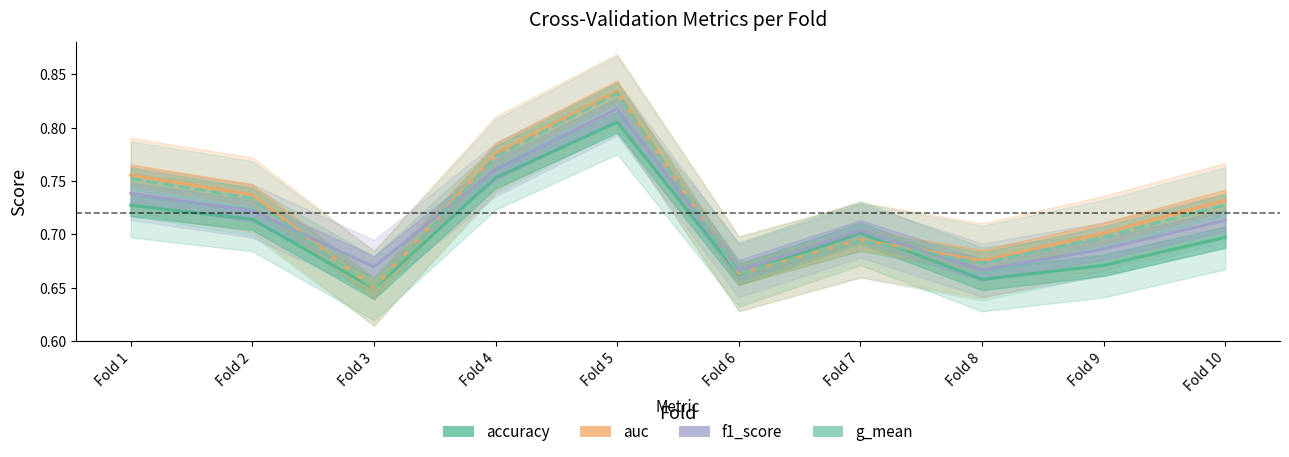

Reading left to right, what are all the values shown in this chart?

accuracy: 0.7	0.7	0.6	0.8	0.8	0.7	0.7	0.7	0.7	0.7
auc: 0.8	0.7	0.6	0.8	0.8	0.7	0.7	0.7	0.7	0.7
f1_score: 0.7	0.7	0.7	0.8	0.8	0.7	0.7	0.7	0.7	0.7
g_mean: 0.8	0.7	0.6	0.8	0.8	0.7	0.7	0.7	0.7	0.7